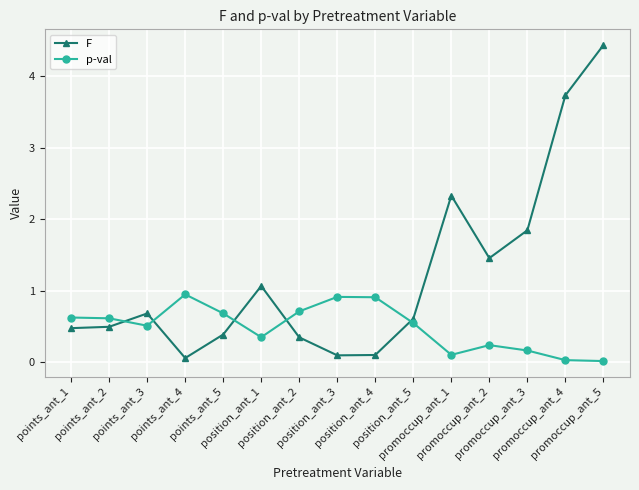

After their last crossing, which series has the higher values: p-val or F?

F